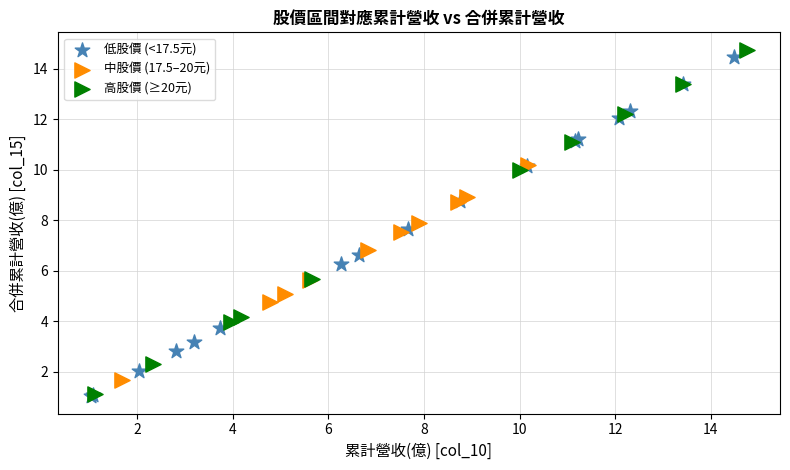

What are all the series names shown in the legend?

低股價 (<17.5元), 中股價 (17.5–20元), 高股價 (≥20元)